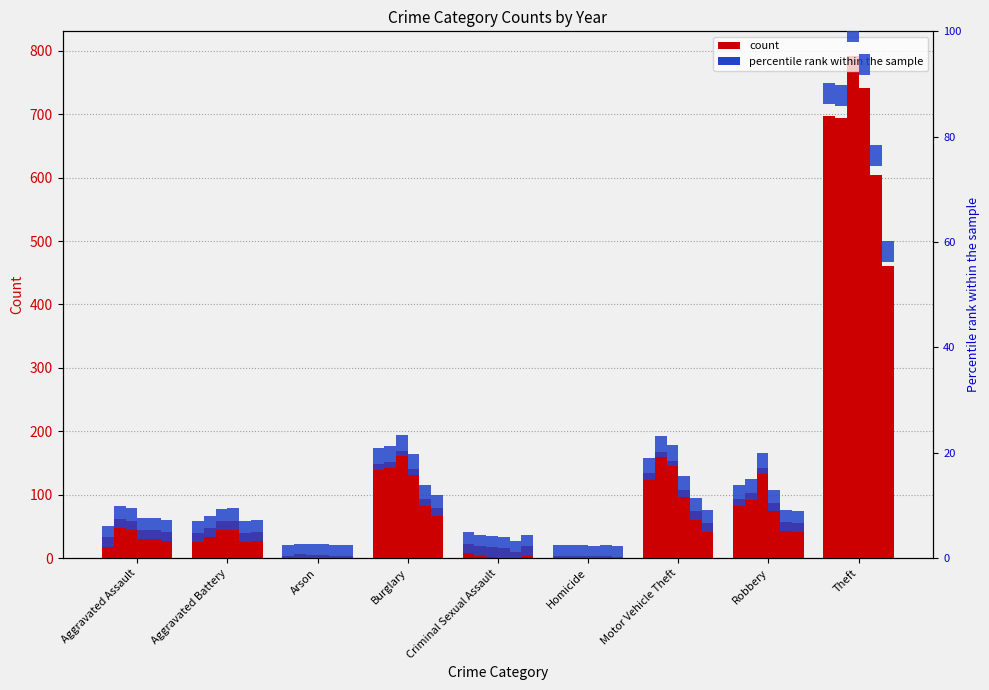

How many groups of bars are there?

9